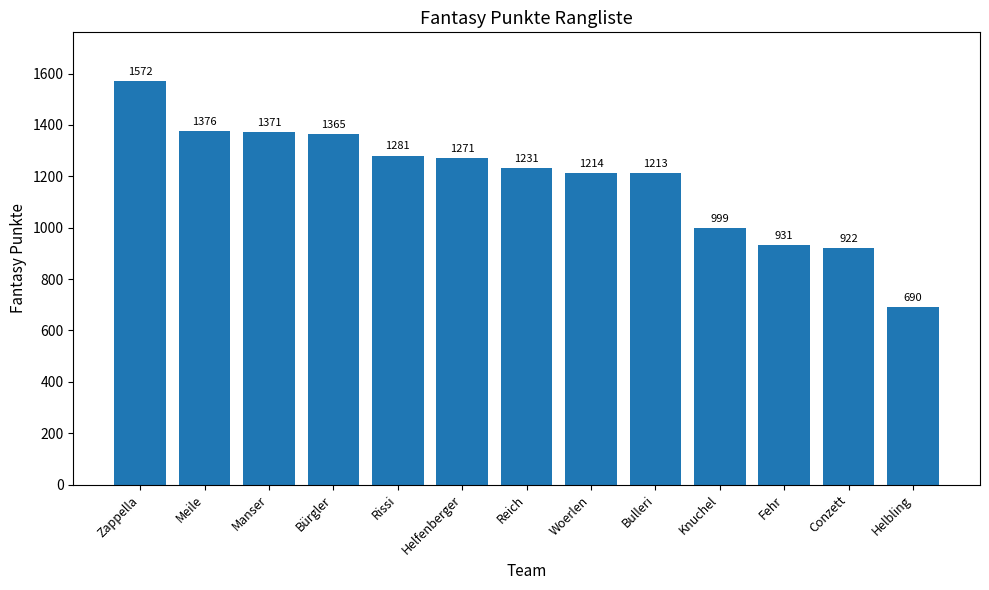

What is the difference between the values at Bürgler and Knuchel?

366